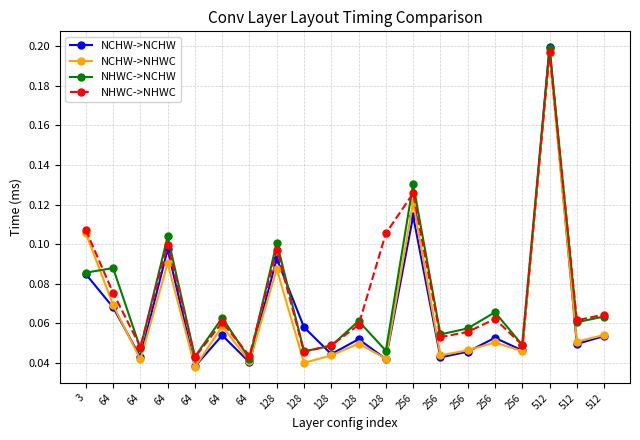

What is the total value across all series at 128?

0.4